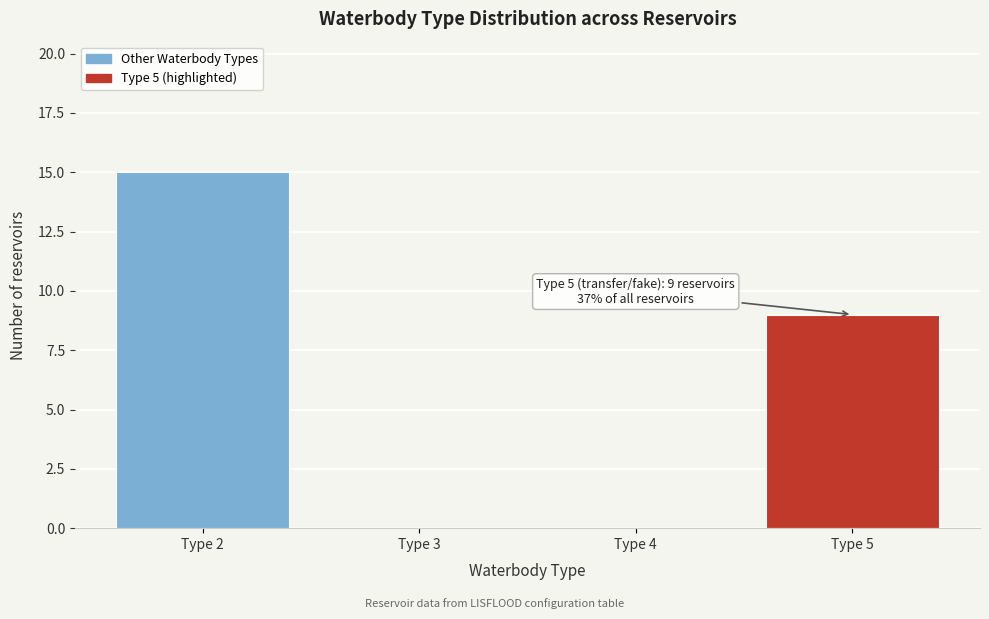

Reading left to right, extract all data points from this chart.

Type 2=15	Type 3=0	Type 4=0	Type 5=9